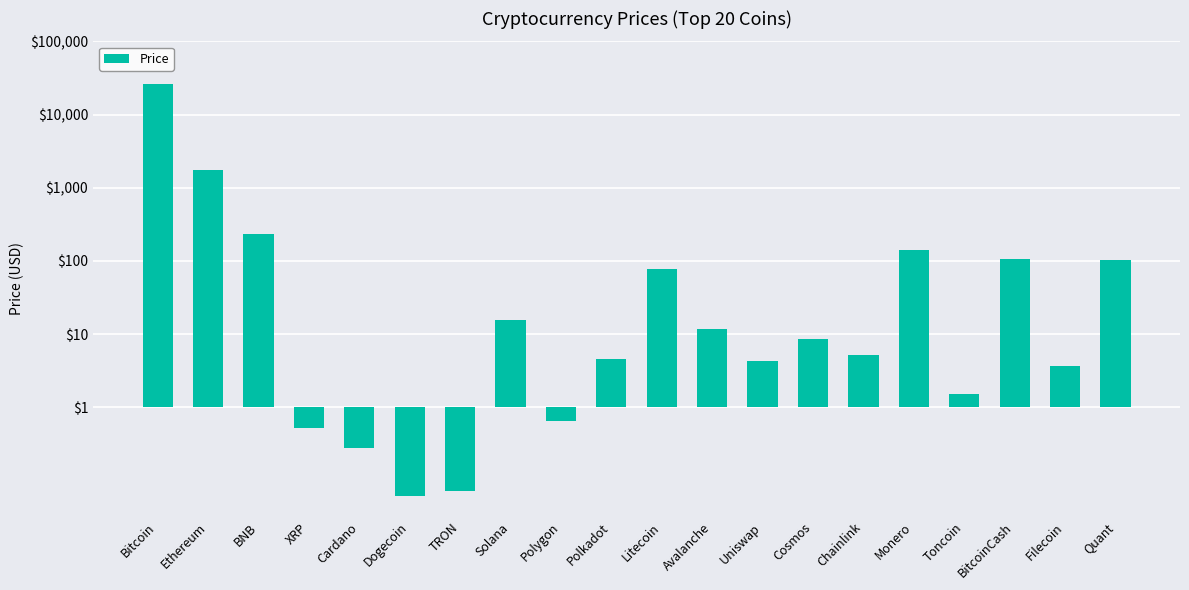

What is the value of the 20th bar from the left?

2.0